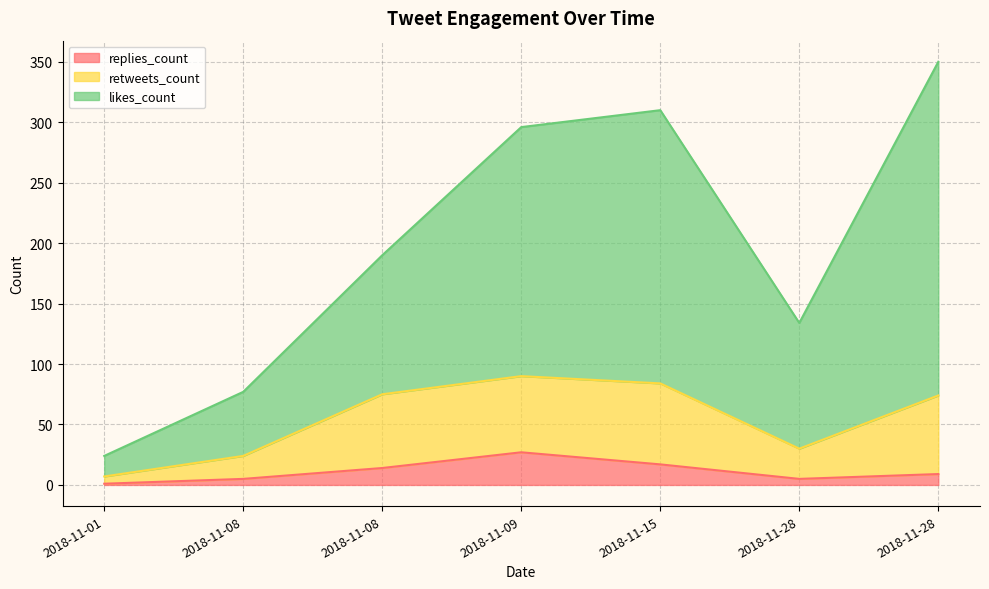

Rank the series by their average value, from lowest to highest.

replies_count, retweets_count, likes_count